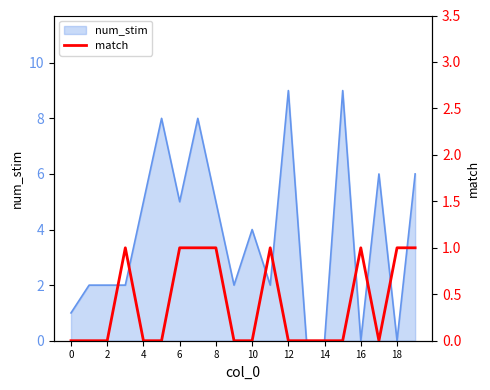

Reading right to left, transcribe all the data shown in this chart.

1	1	0	1	0	0	0	0	1	0	0	1	1	1	0	0	1	0	0	0